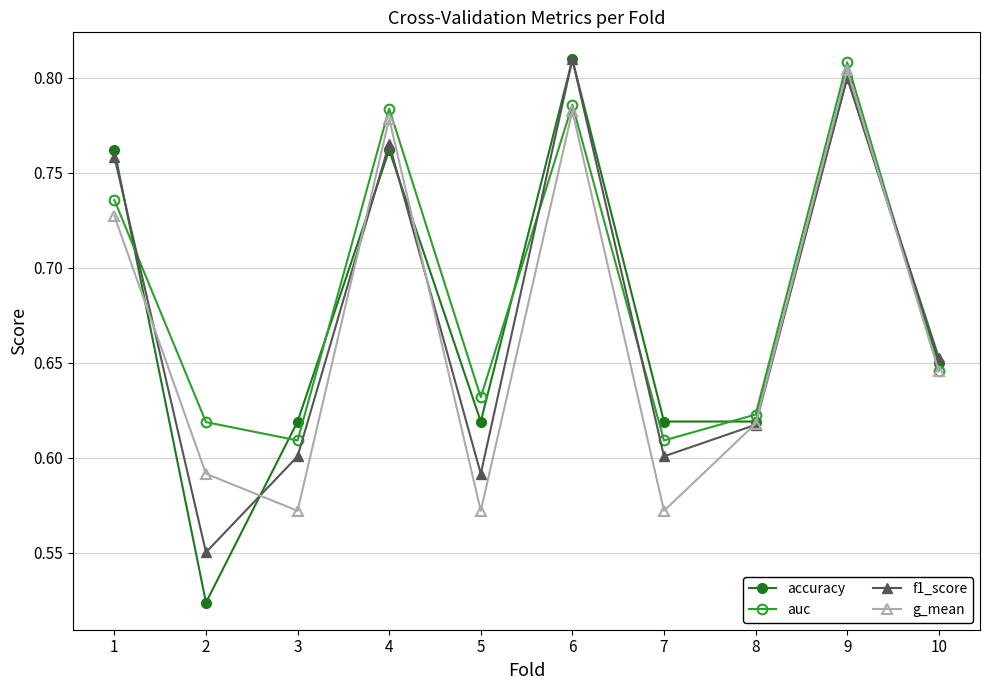

At which category does g_mean reach its first local valley?

3